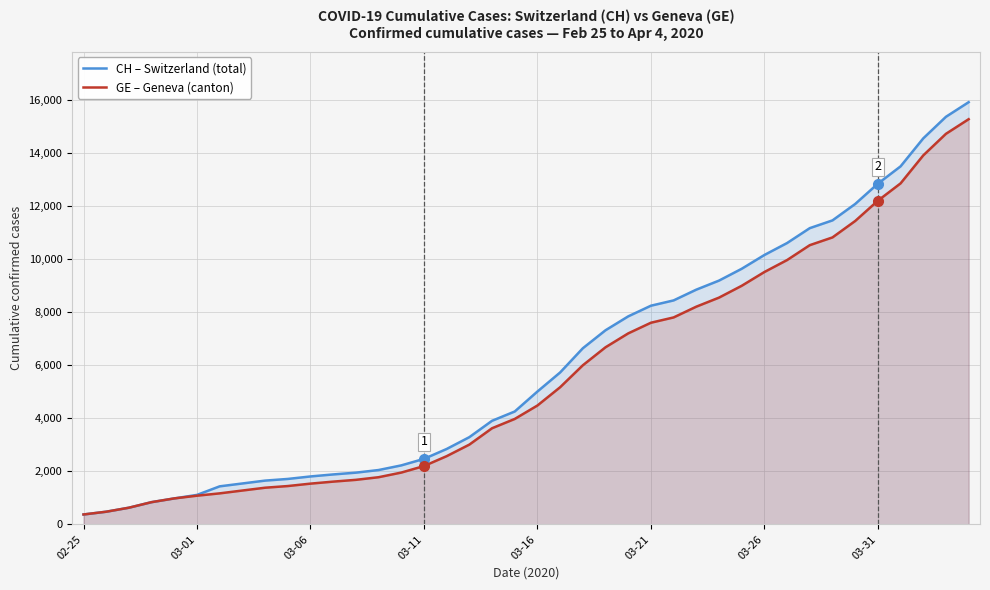

How many series are shown in this chart?

2